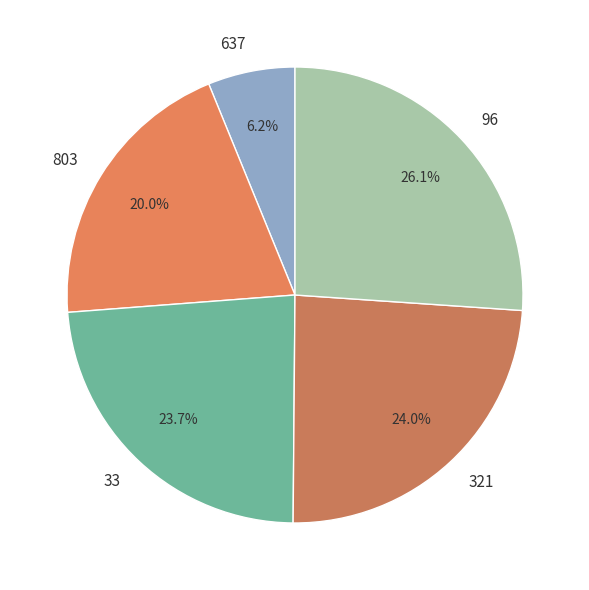

Combined, what portion of the pie is 321 and 96?

50.1%